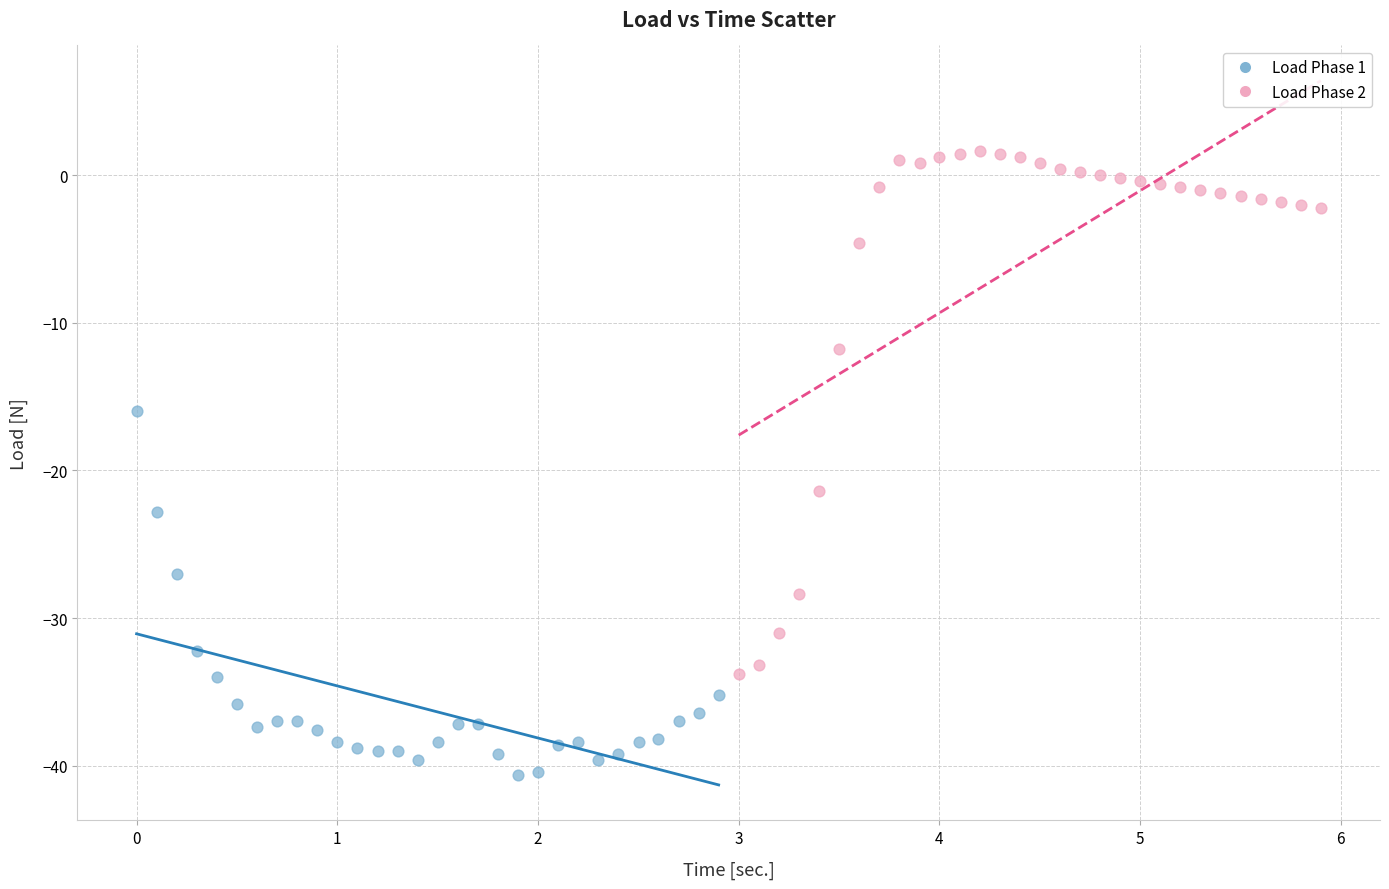

Which series reaches the maximum Y coordinate?

Load Phase 2